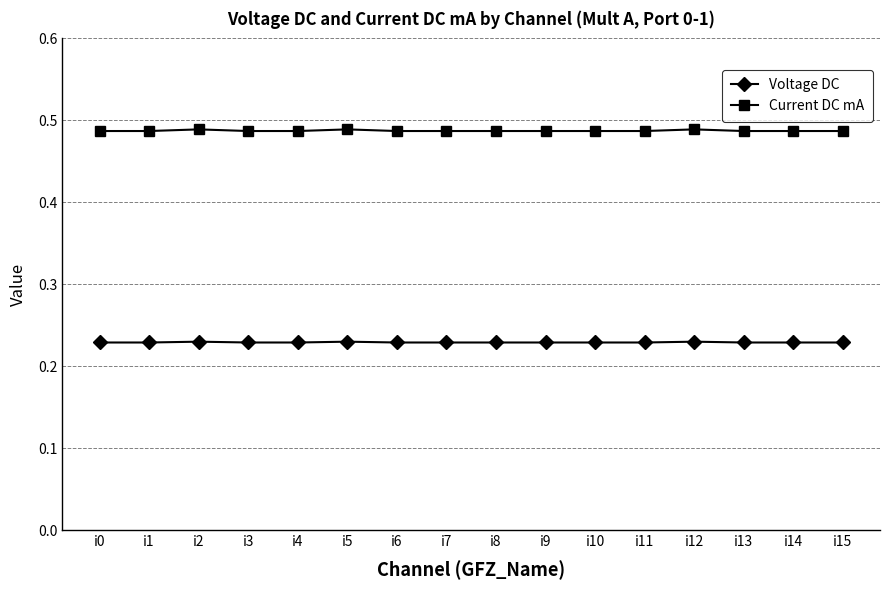

Which series has the widest spread of values?

Current DC mA